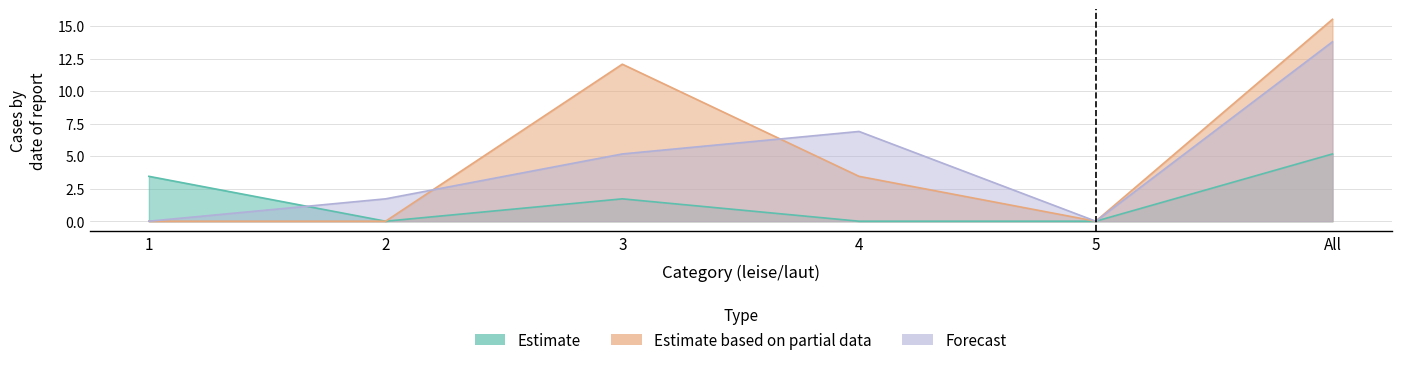

True or false: Estimate and Estimate based on partial data intersect in this chart.

False